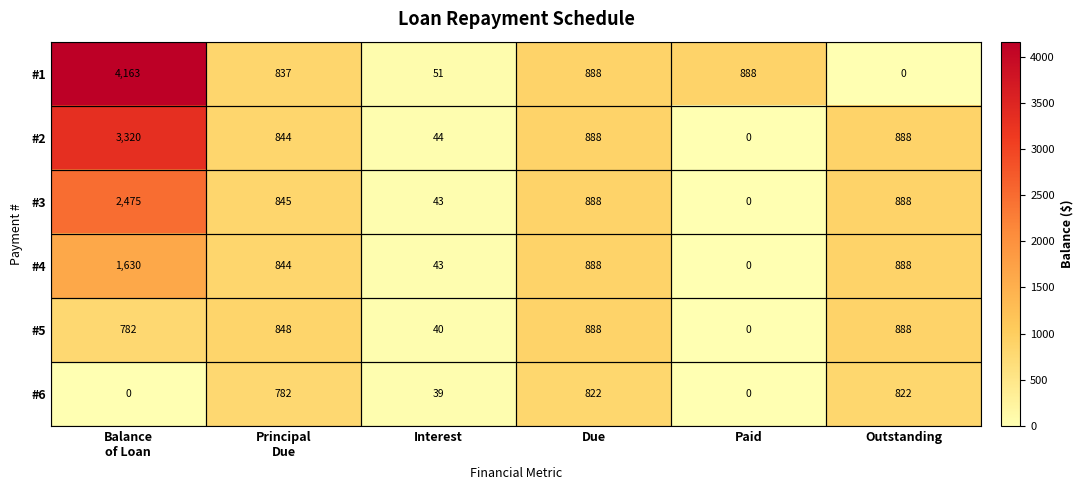

Read the #4 value at Balance of Loan.

1630.3